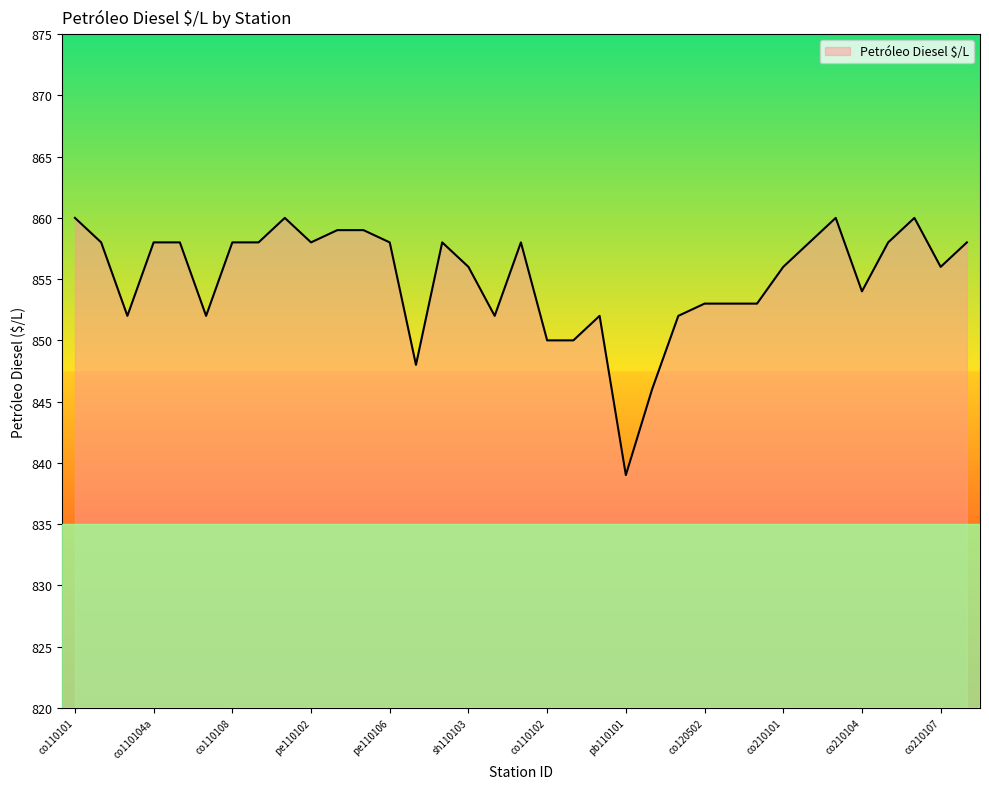

What is the maximum value shown in the chart?

860